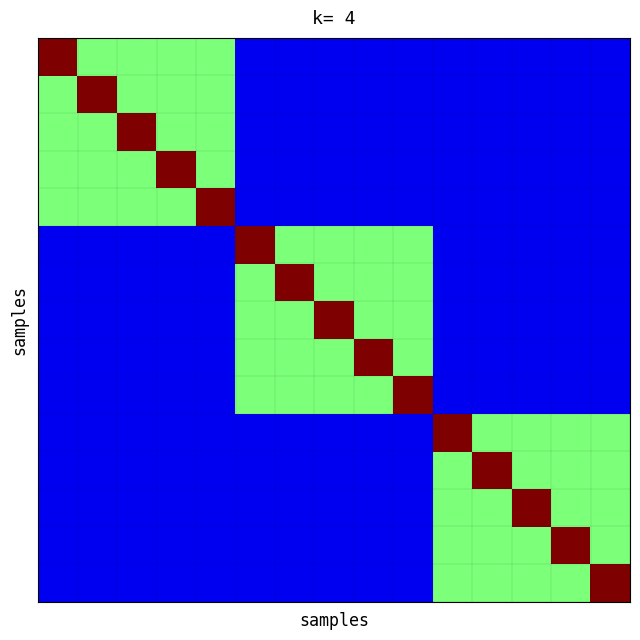

What is the greatest value displayed?

1.0